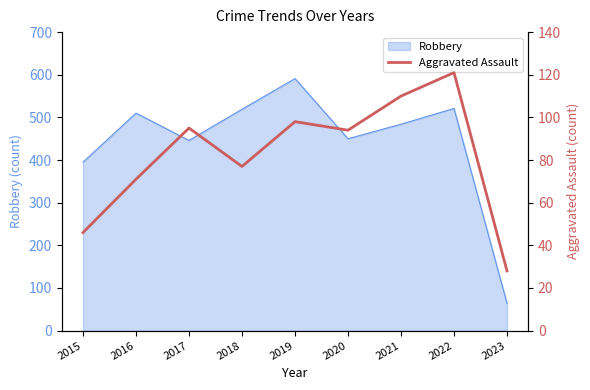

Is it true that Robbery equals 197 at 2017?

False